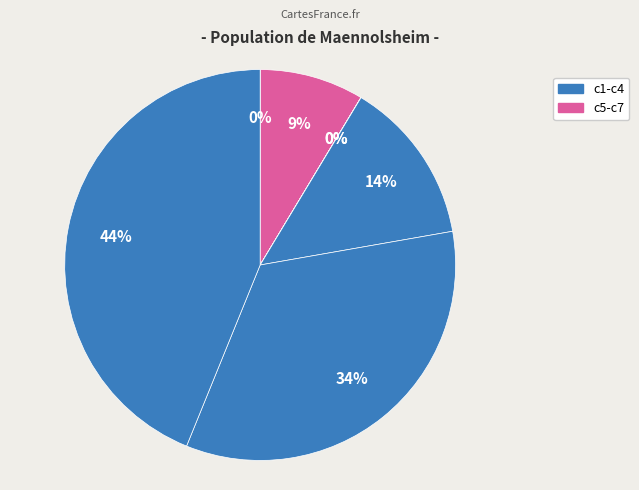

To the nearest percent, what is the difference between the largest and smallest slice percentages?

44%